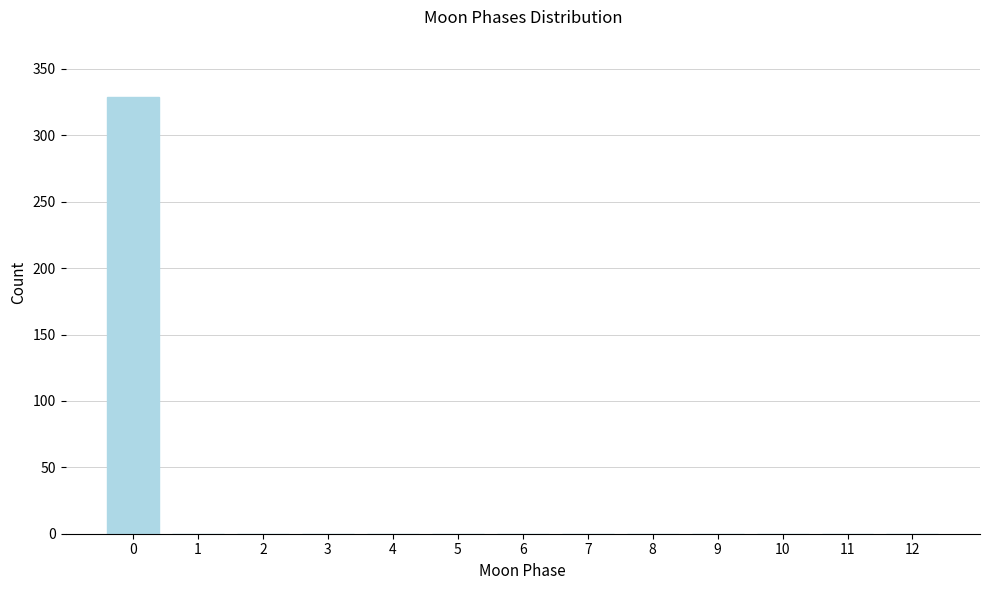

Reading right to left, transcribe all the data shown in this chart.

12=0	11=0	10=0	9=0	8=0	7=0	6=0	5=0	4=0	3=0	2=0	1=0	0=329